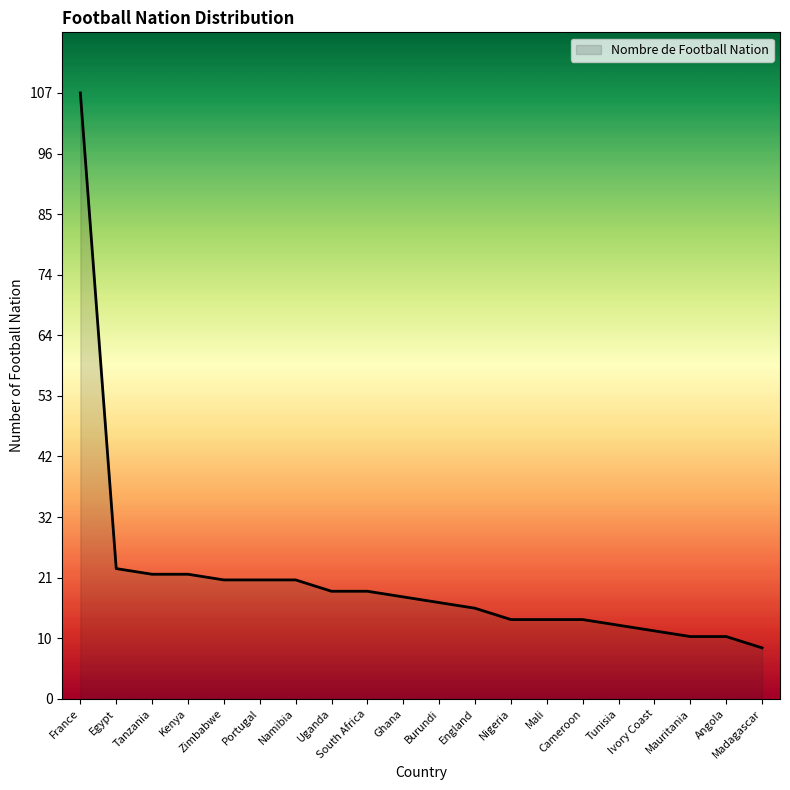

What is the smallest value displayed?

9